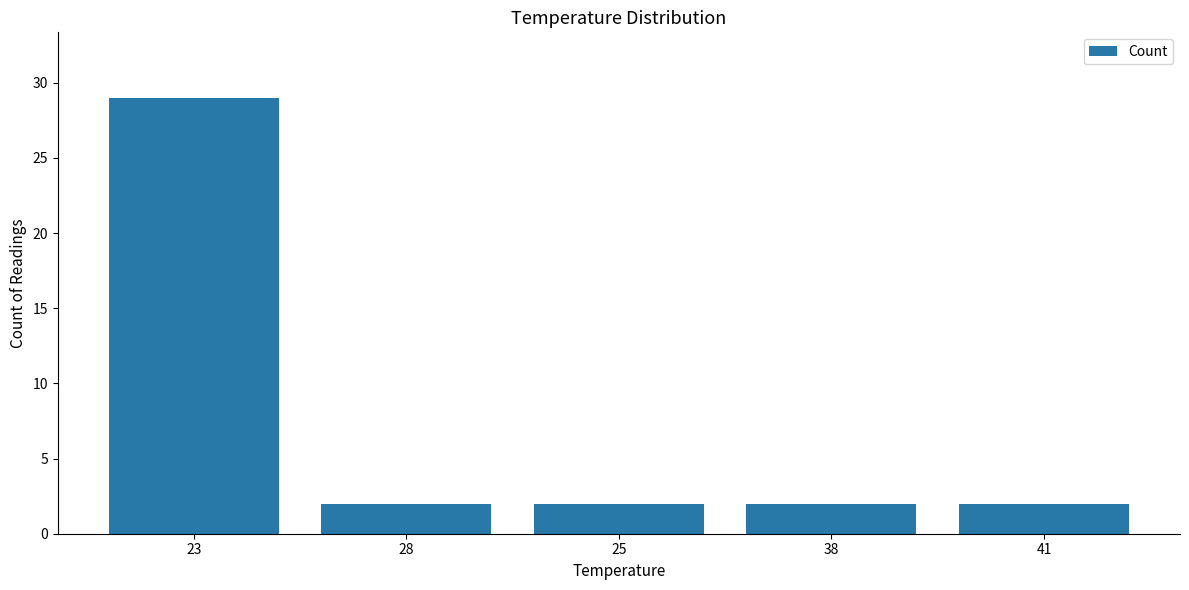

Reading left to right, extract all data points from this chart.

23=29	28=2	25=2	38=2	41=2